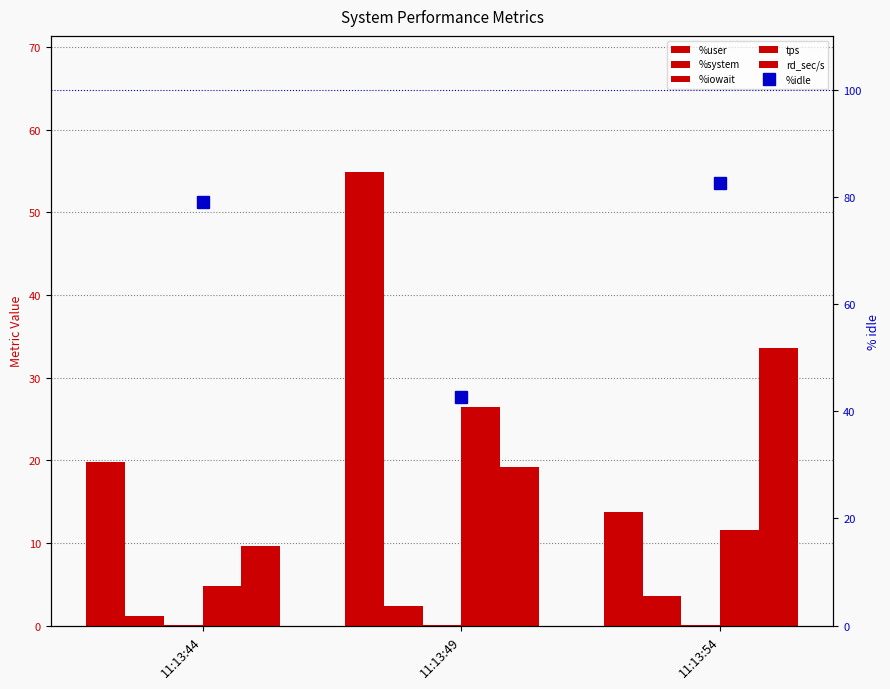

Does the chart contain any negative values?

No